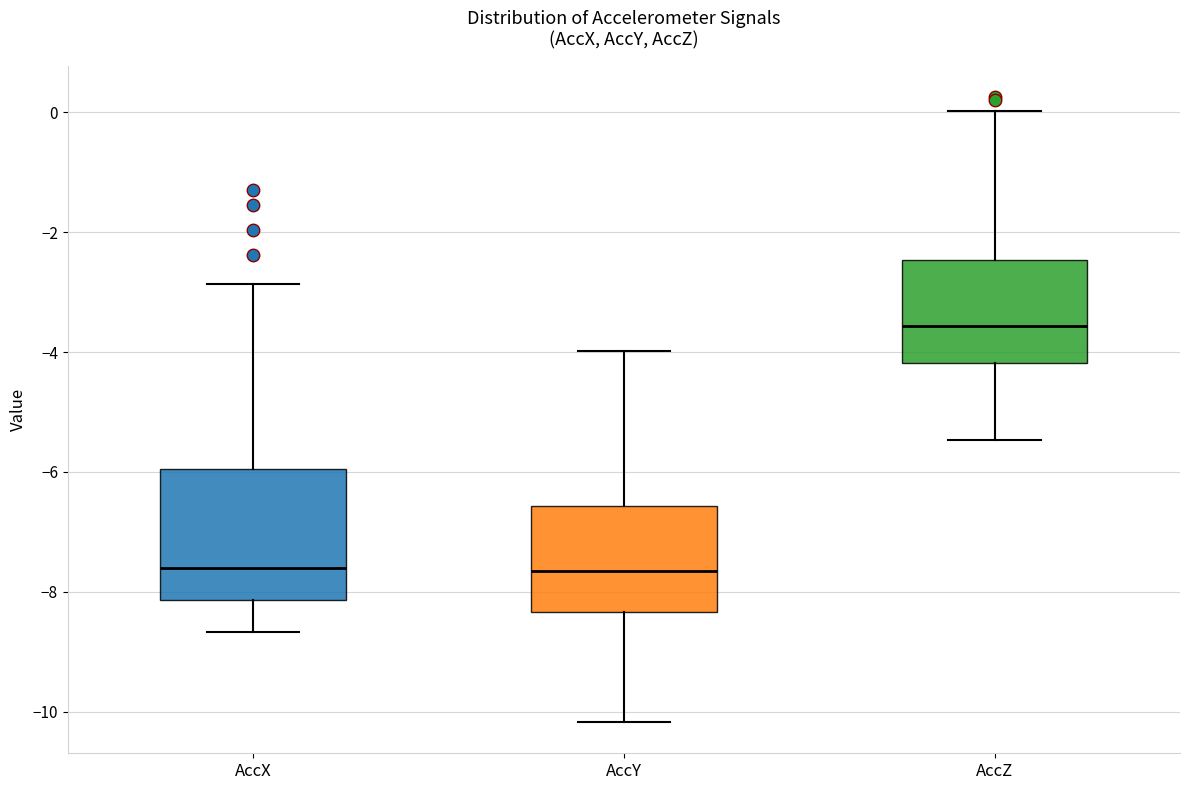

Which box's median line is the highest?

AccZ